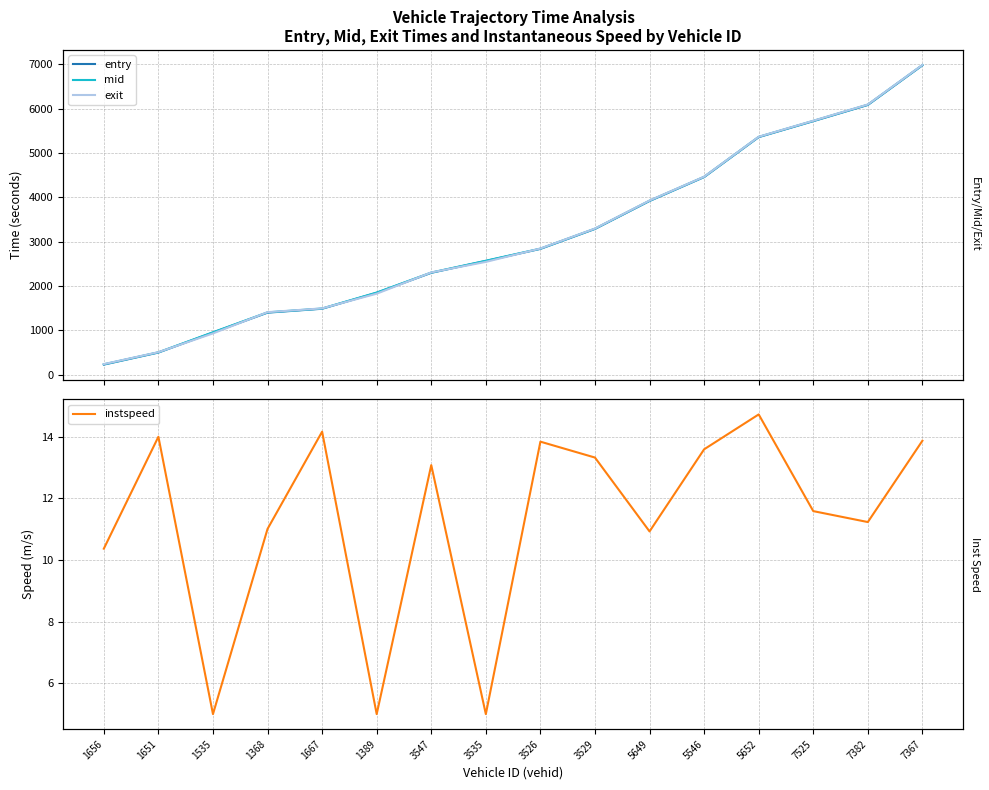

What is the difference between the second highest and second lowest values in the entry series?

5584.1